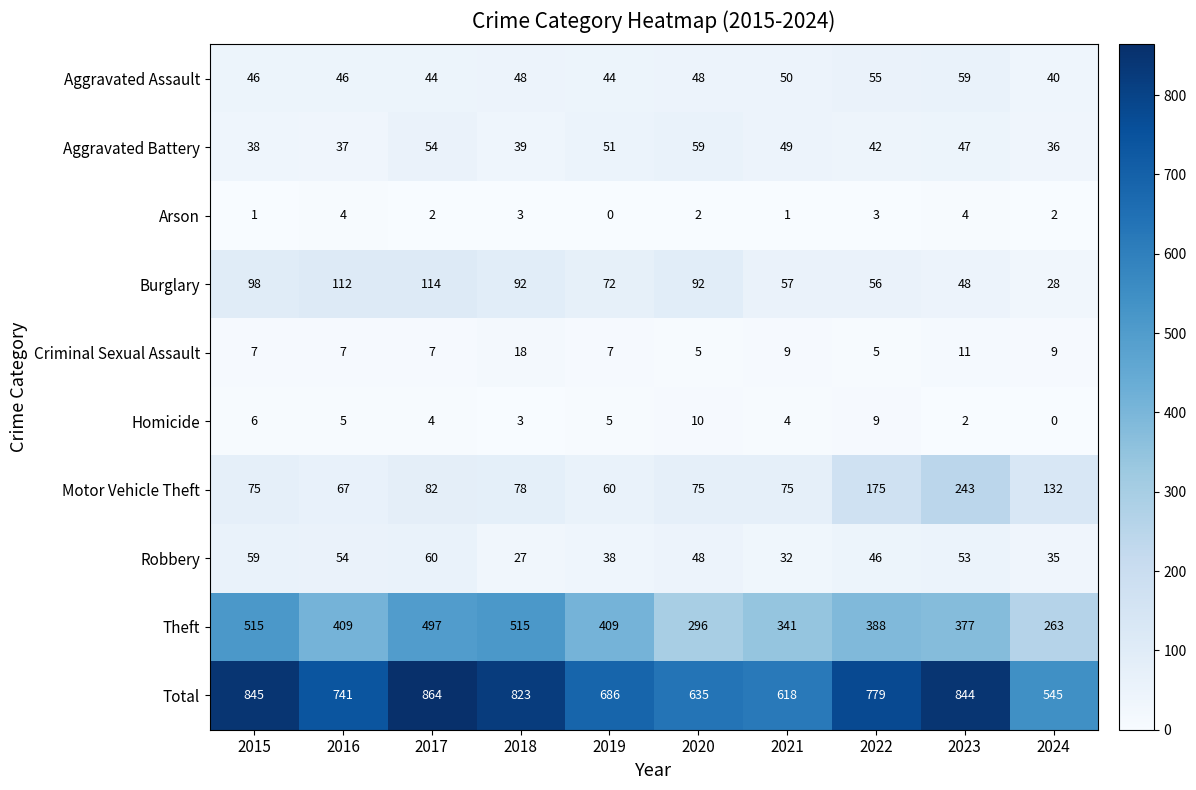

Which series has the largest total across all categories?

Total